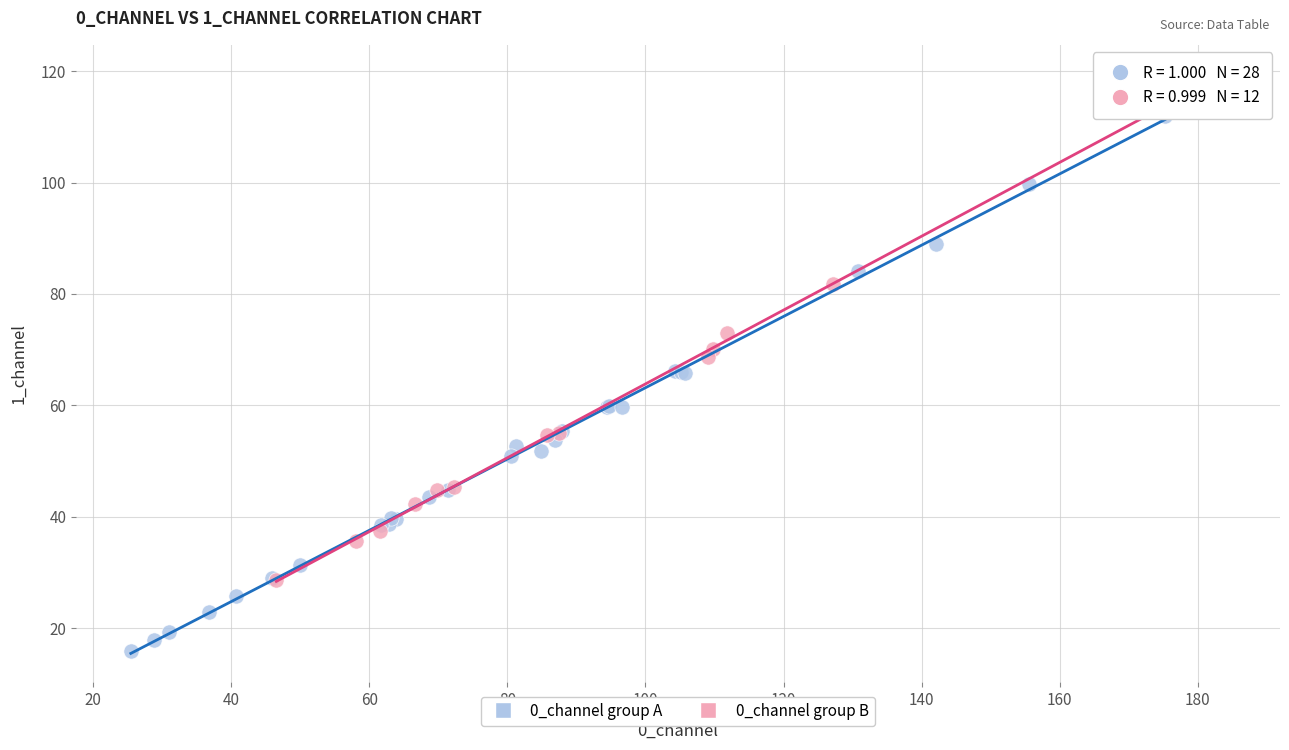

Which series reaches the maximum Y coordinate?

0_channel group A